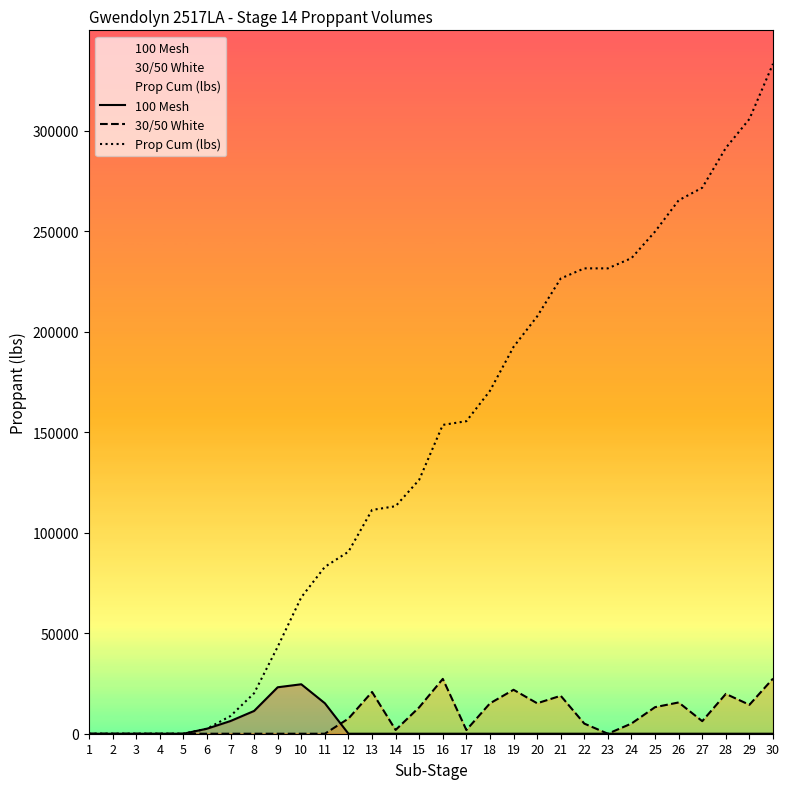

What is the spread (max minus min) of values at 17?

155470